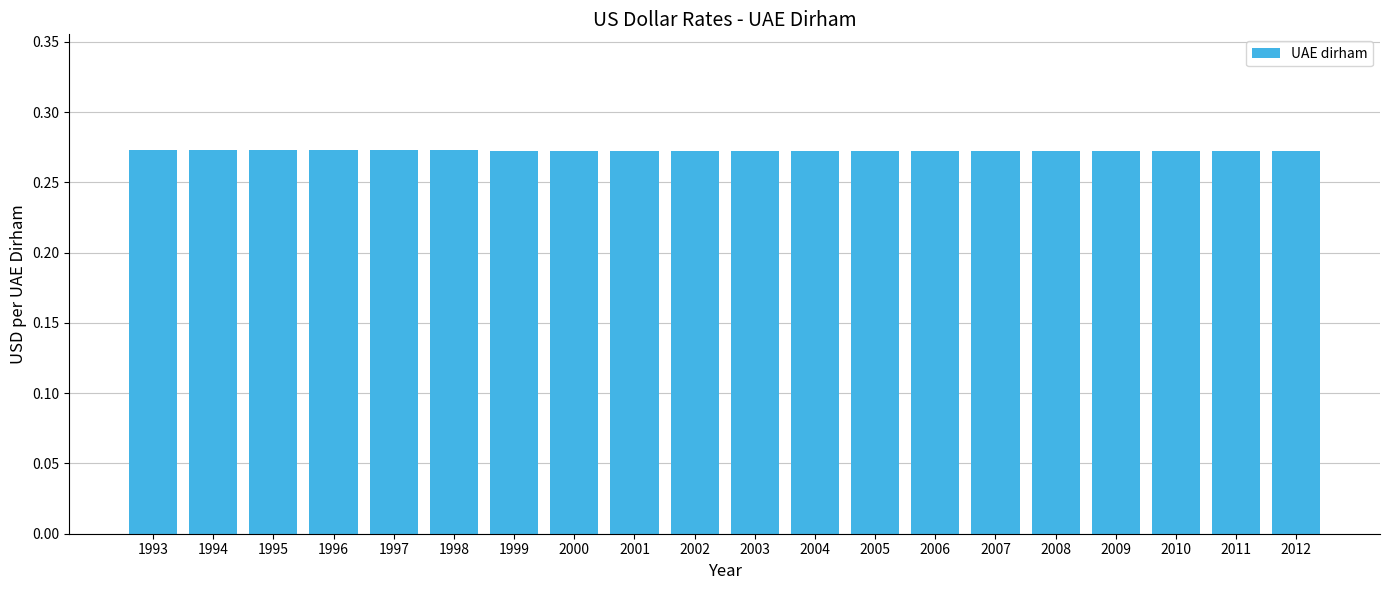

What is the sum of the values at 1997 and 2003?

0.5